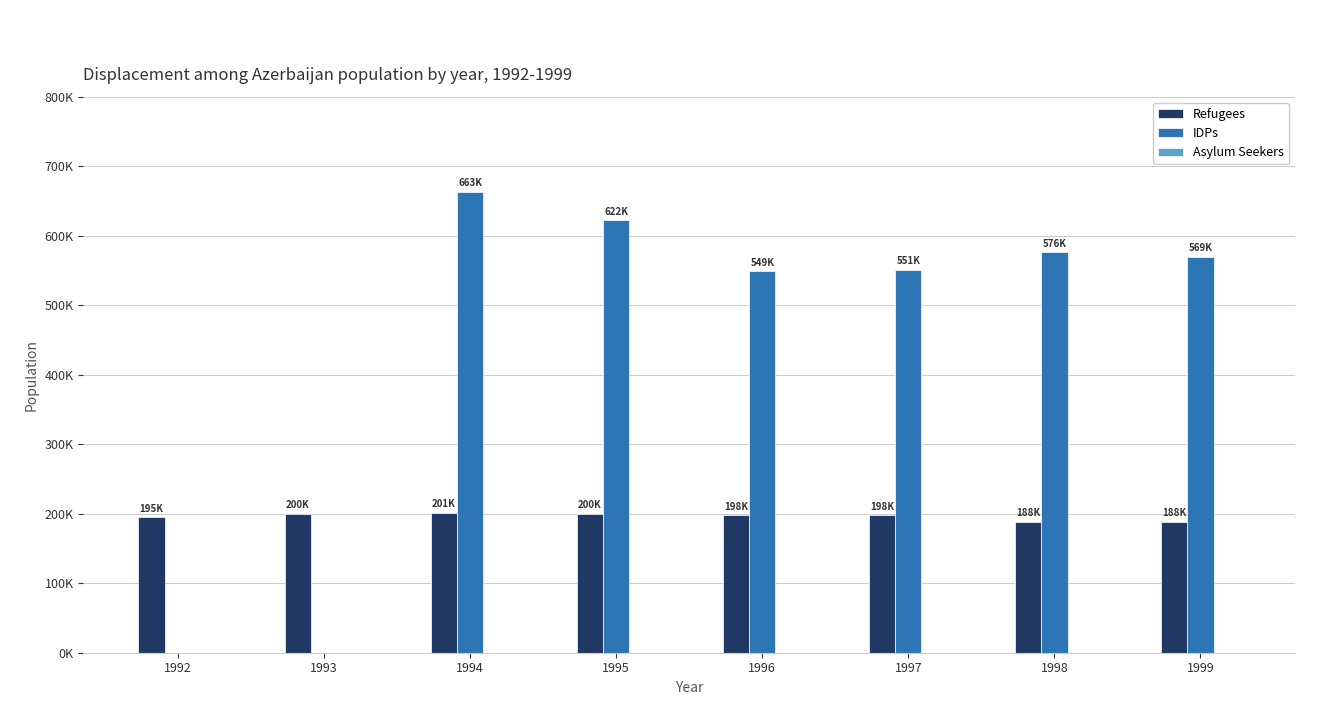

Reading left to right, extract all data points from this chart.

Refugees: 1992=195000	1993=200000	1994=201440	1995=200000	1996=198000	1997=198000	1998=188400	1999=188400
IDPs: 1992=0	1993=0	1994=663100	1995=622100	1996=549030	1997=551077	1998=576321	1999=569550
Asylum Seekers: 1992=0	1993=0	1994=0	1995=0	1996=0	1997=0	1998=0	1999=0